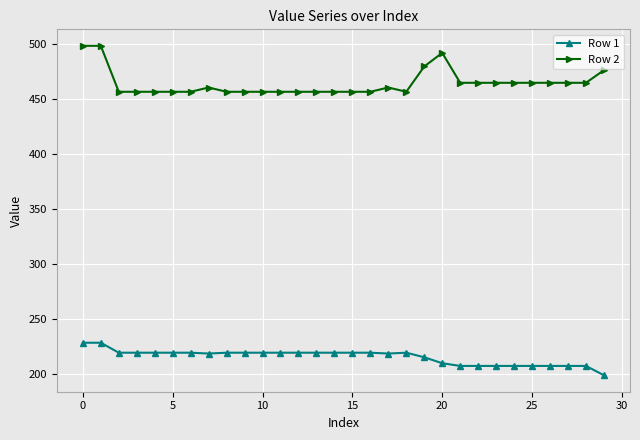

What is the smallest value displayed?

198.9